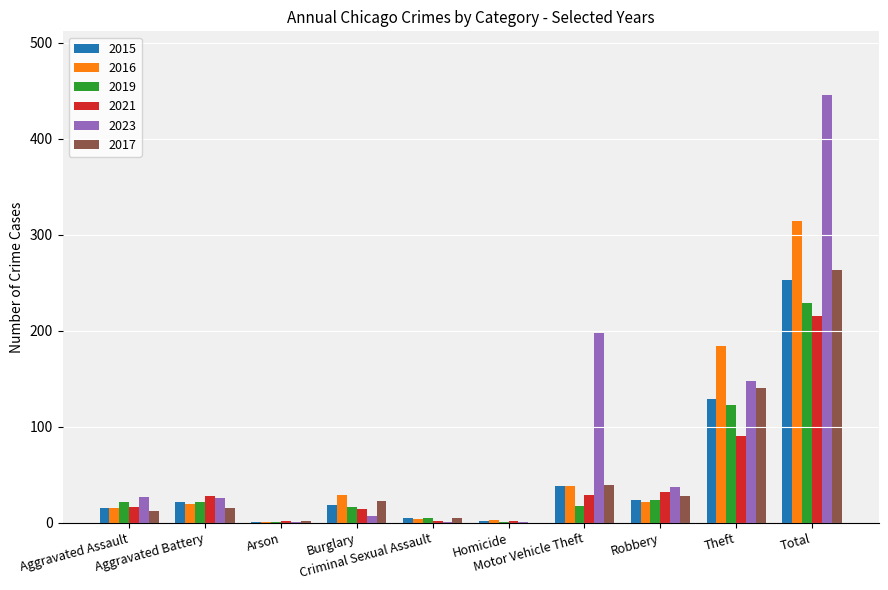

What is the maximum value for 2017?

263